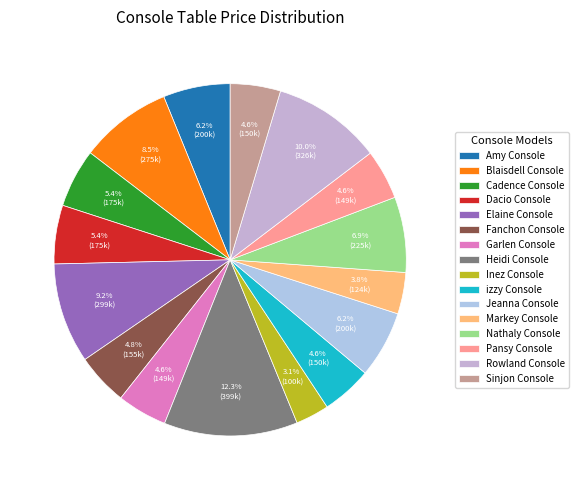

What percentage do Pansy Console and Garlen Console together represent?

9.2%